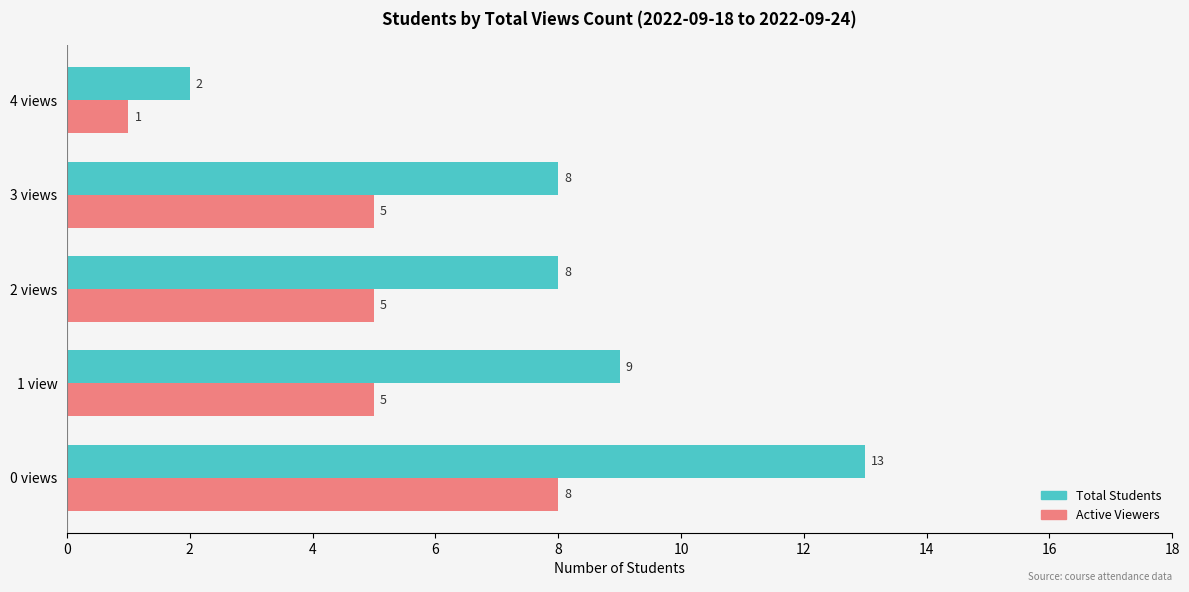

What is the sum of all Total Students values?

40